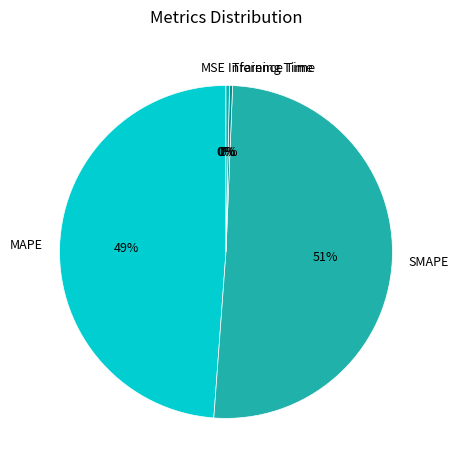

Which category has the biggest portion of the pie?

SMAPE